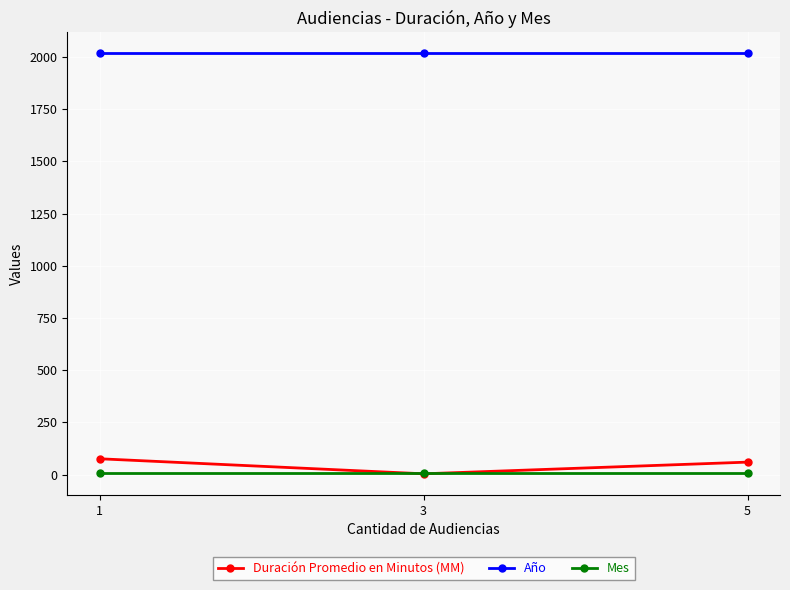

Reading left to right, list all the values displayed in this chart.

Duración Promedio en Minutos (MM): 76	4	60
Año: 2017	2017	2017
Mes: 9	9	9